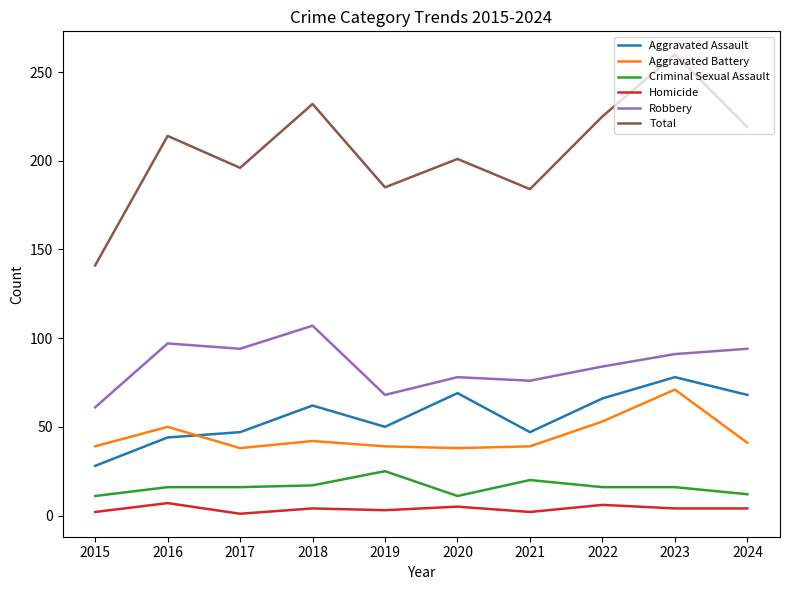

Which series has the largest total across all categories?

Total